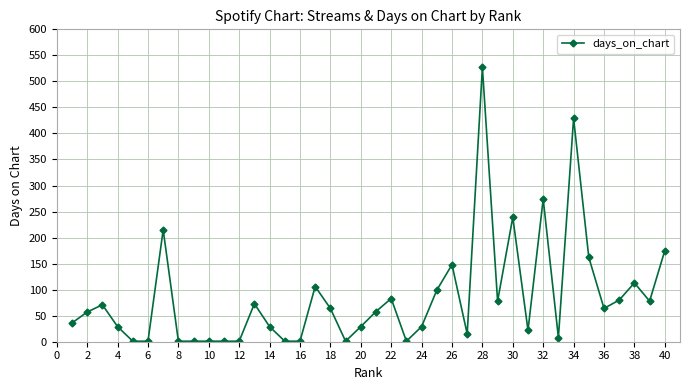

What is the difference between the maximum and minimum values?

526